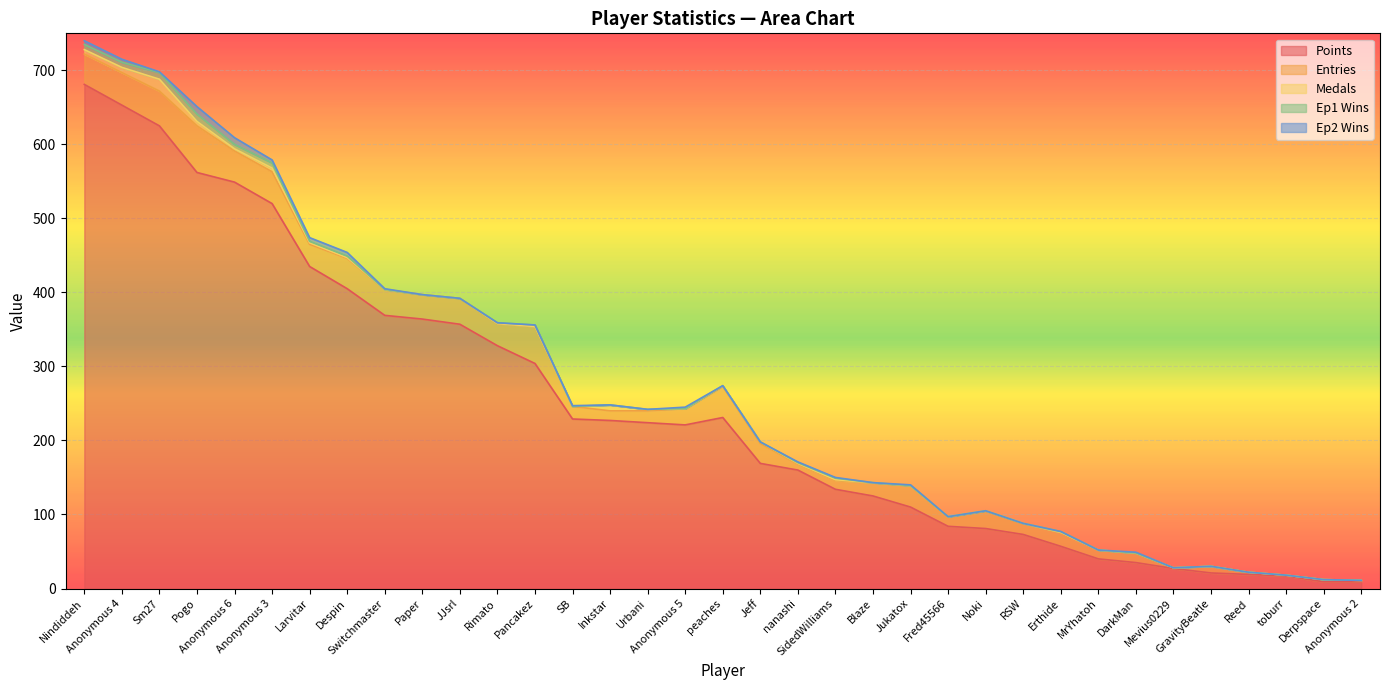

True or false: Ep2 Wins and Points cross at least once.

False